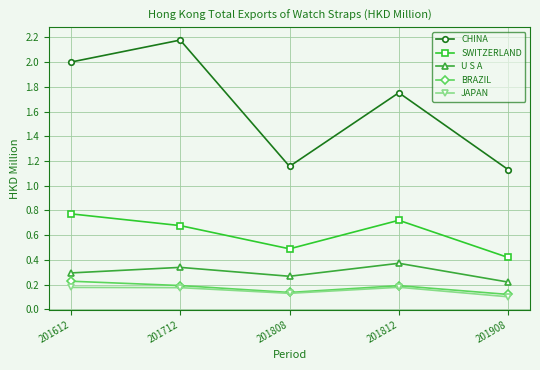

Which series has the widest spread of values?

CHINA